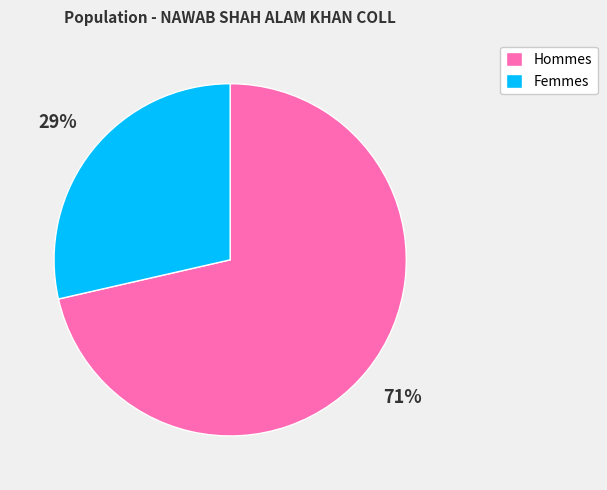

Does any single category account for the majority?

Yes